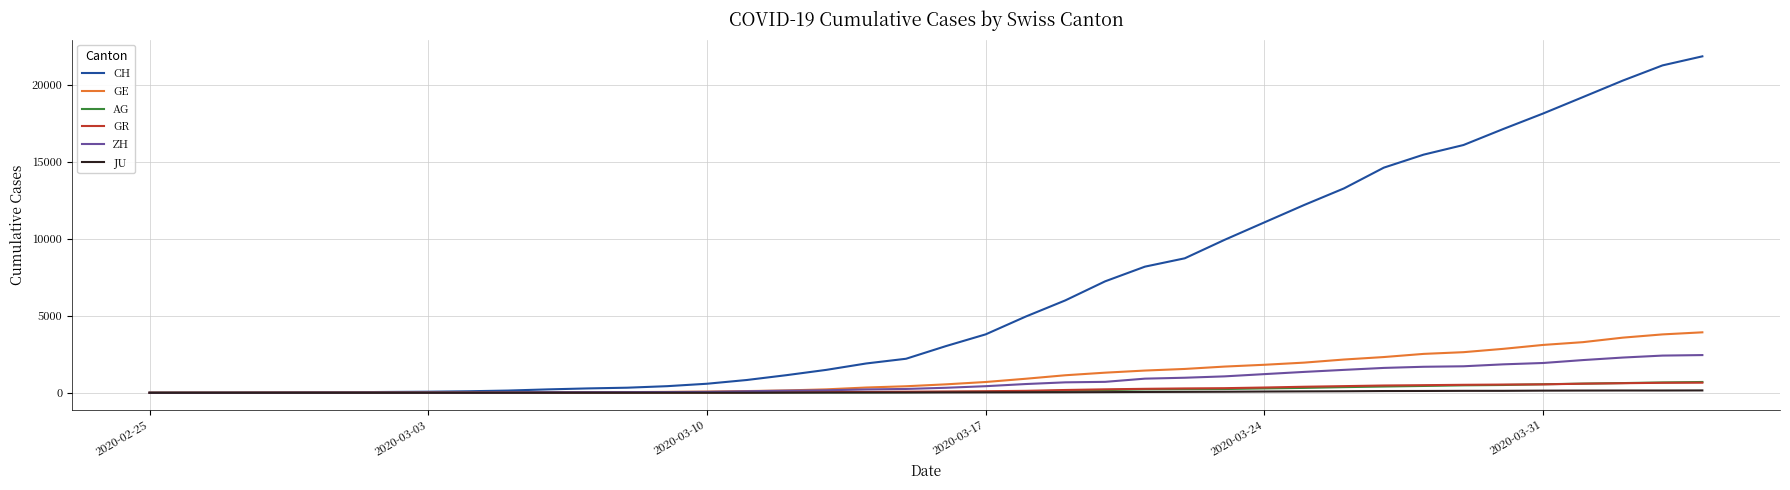

What is the greatest value displayed?

21855